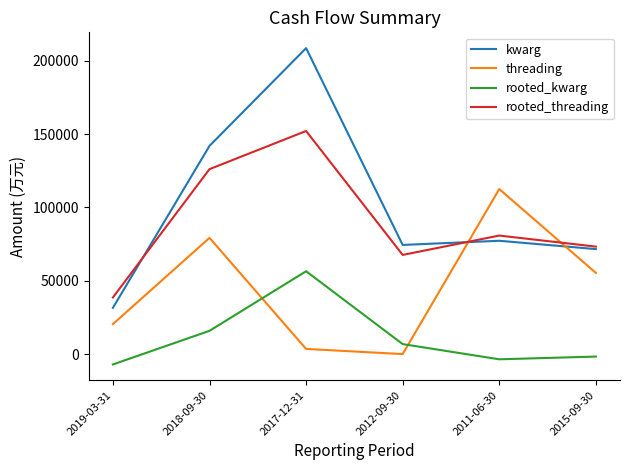

What is the difference between the highest and lowest values at 2019-03-31?

45707